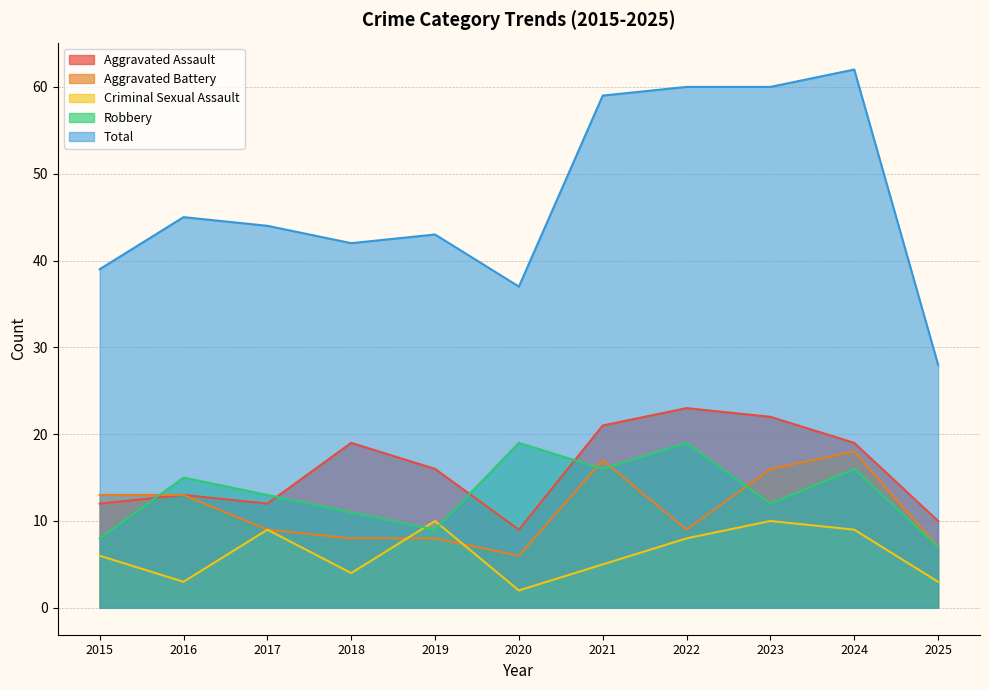

Reading left to right, list all the values displayed in this chart.

Aggravated Assault: 2015=12	2016=13	2017=12	2018=19	2019=16	2020=9	2021=21	2022=23	2023=22	2024=19	2025=10
Aggravated Battery: 2015=13	2016=13	2017=9	2018=8	2019=8	2020=6	2021=17	2022=9	2023=16	2024=18	2025=7
Criminal Sexual Assault: 2015=6	2016=3	2017=9	2018=4	2019=10	2020=2	2021=5	2022=8	2023=10	2024=9	2025=3
Robbery: 2015=8	2016=15	2017=13	2018=11	2019=9	2020=19	2021=16	2022=19	2023=12	2024=16	2025=7
Total: 2015=39	2016=45	2017=44	2018=42	2019=43	2020=37	2021=59	2022=60	2023=60	2024=62	2025=28